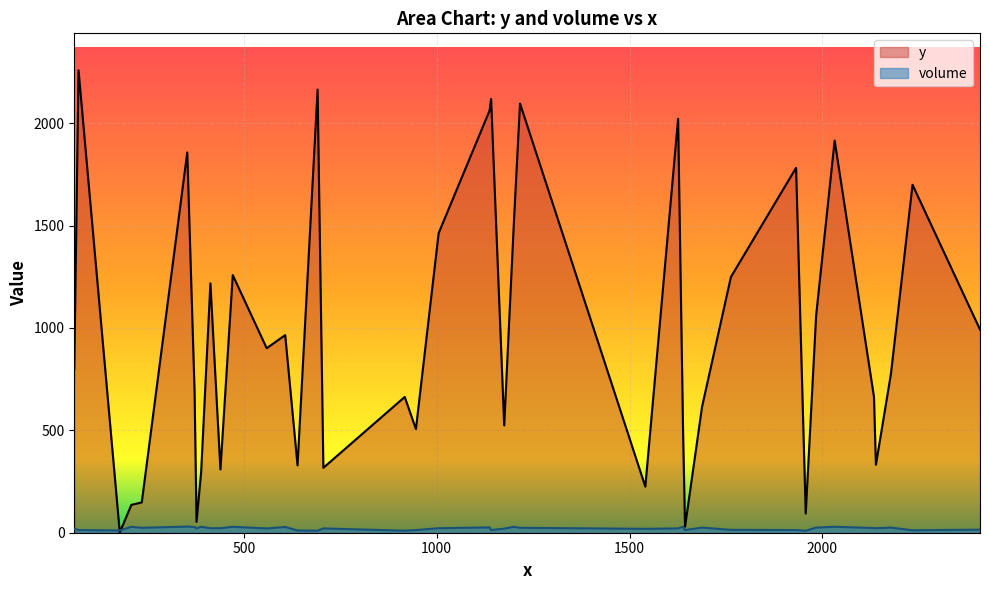

Is the value of volume at C38 greater than the value of y at C35?

No